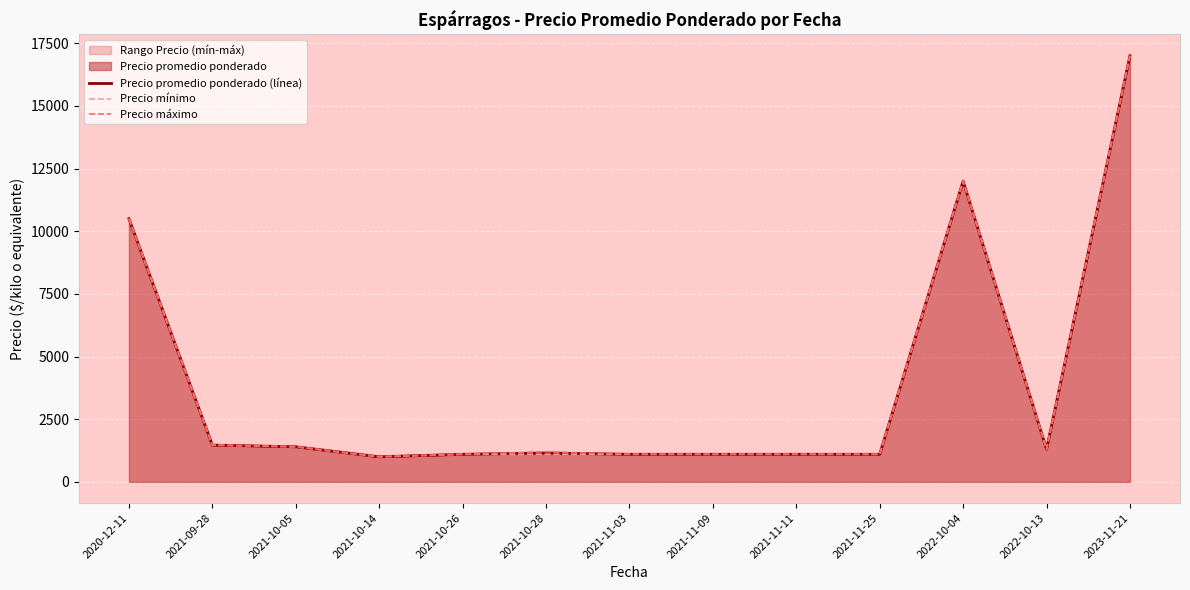

At how many categories does at least one series exceed 12771?

1